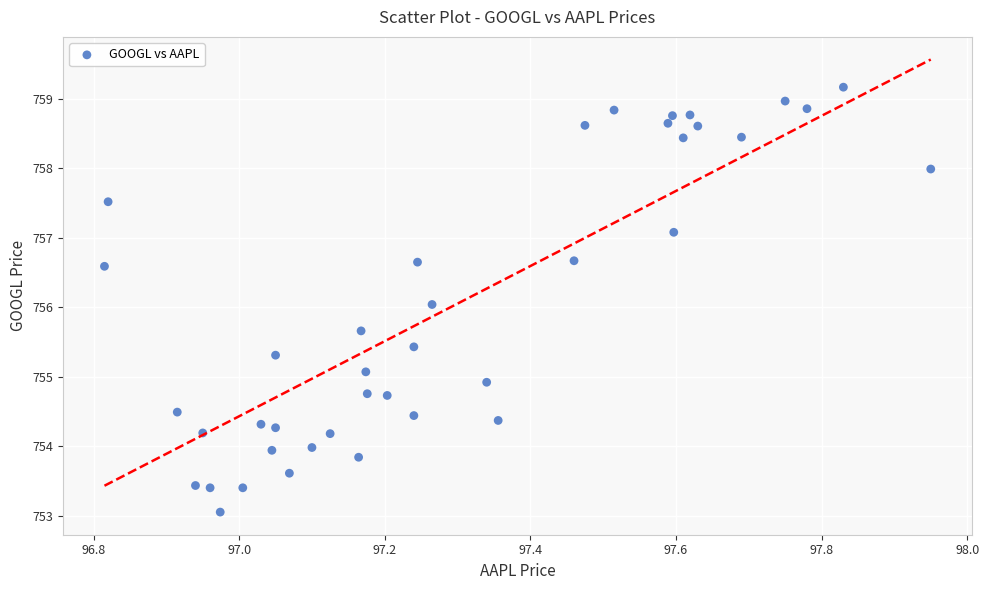

What is the range of Y values (max minus min)?

6.1